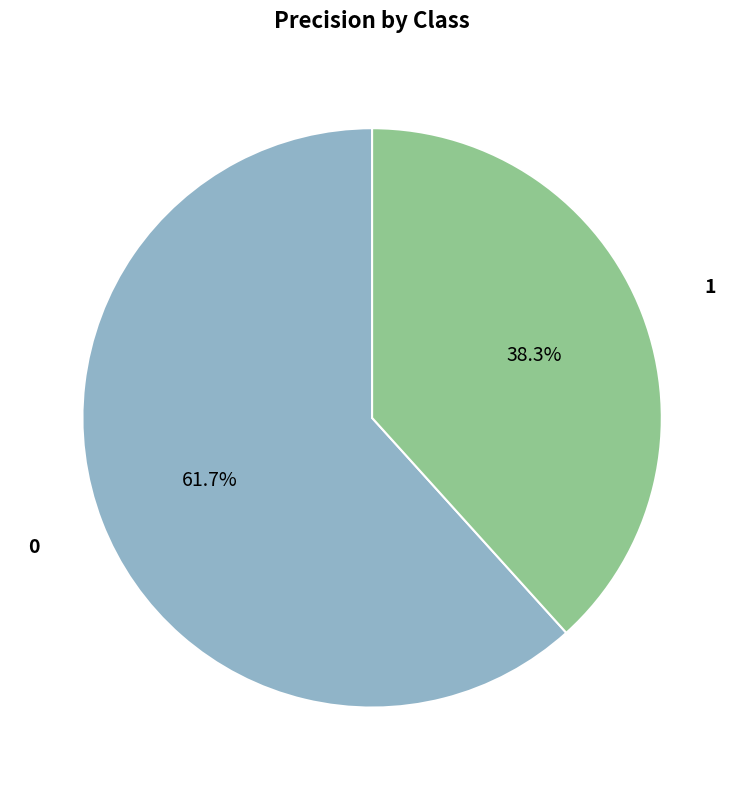

How many segments does this pie chart have?

2